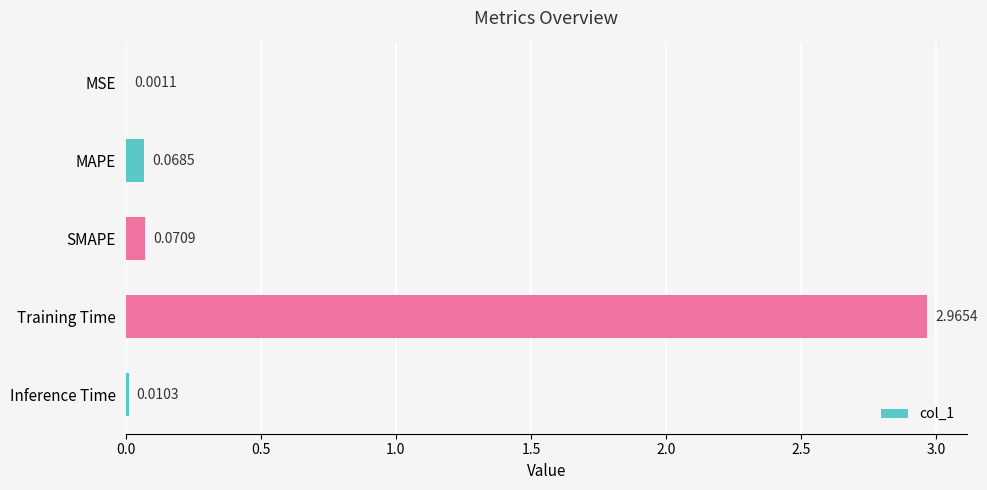

Where is the data nearest to the value 1?

SMAPE